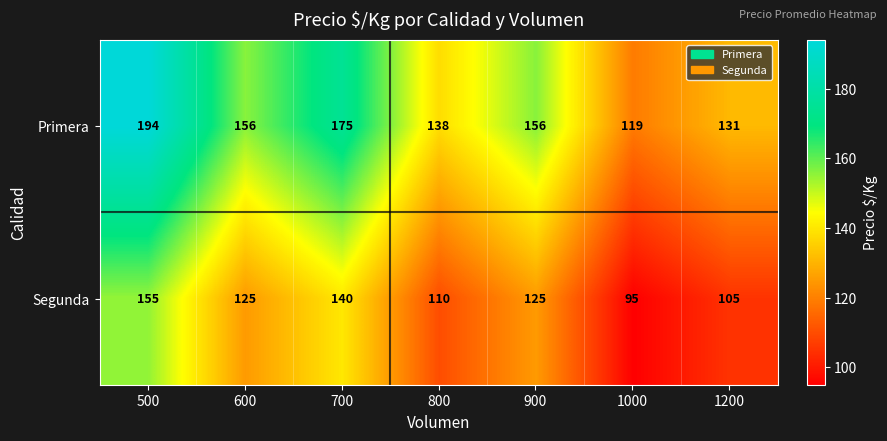

What is the difference between the maximum and minimum values in the Segunda series?

60